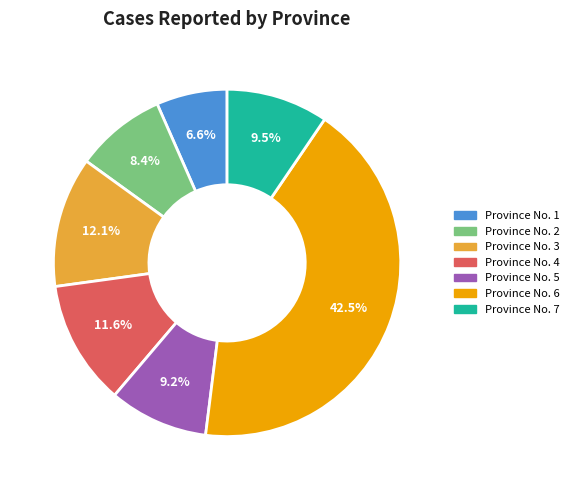

Is there a majority slice in this chart?

No